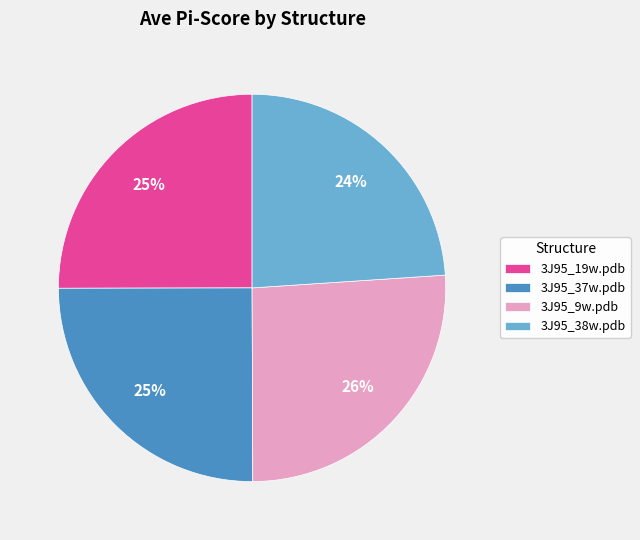

Does 3J95_19w.pdb represent more than half of the total?

No